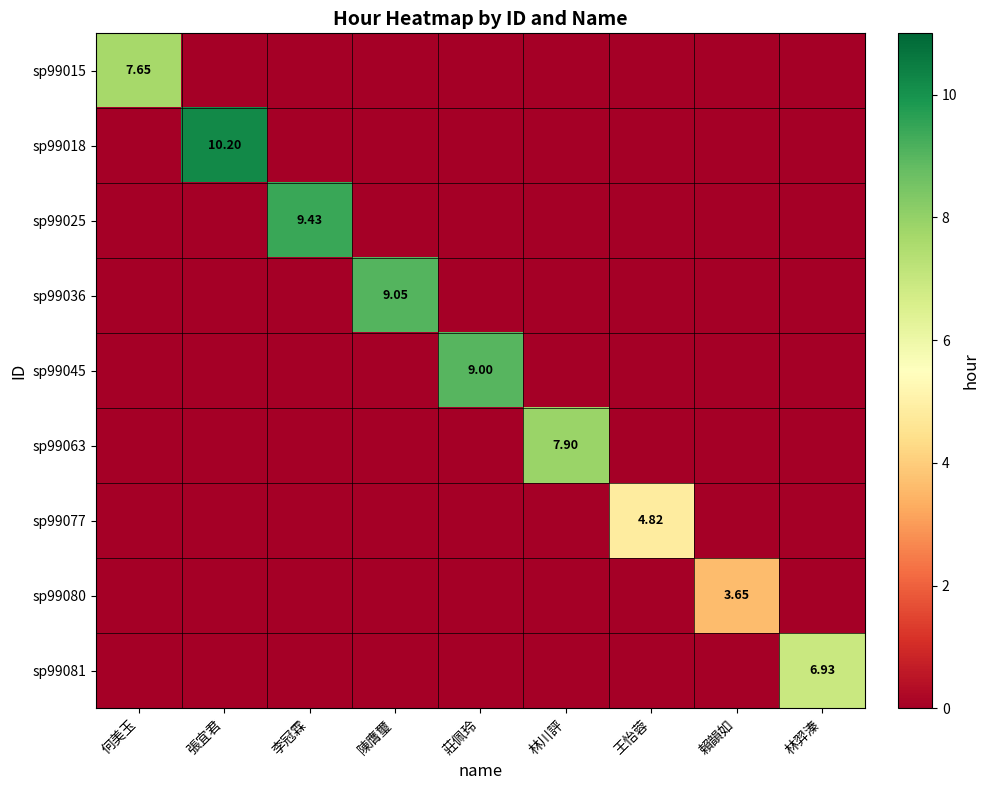

Which category has the lowest value in the sp99080 series?

何美玉